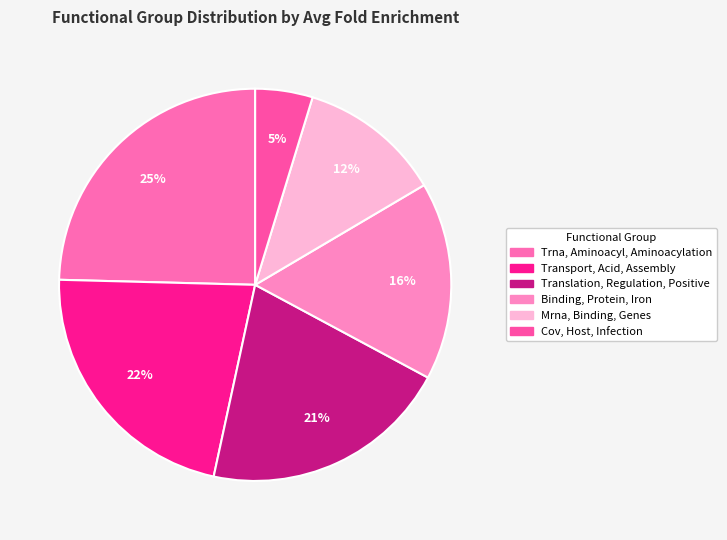

Count the number of slices in the pie.

6